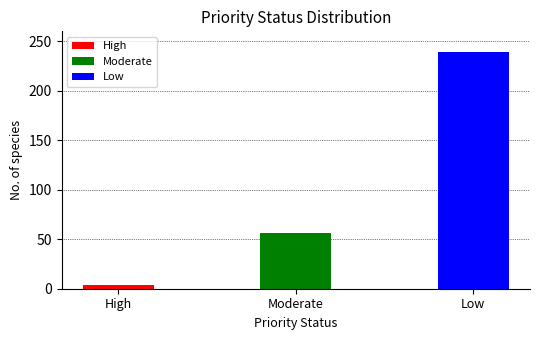

Which category has the lowest value across all series?

High